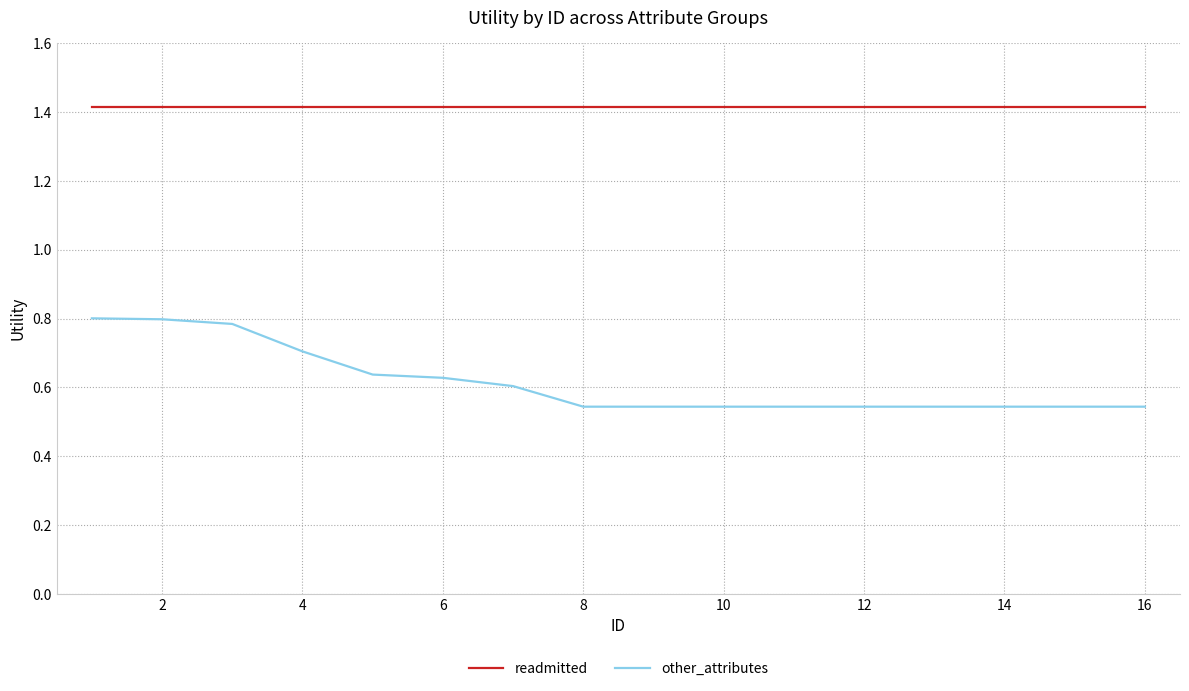

Does the chart have visible grid lines?

Yes